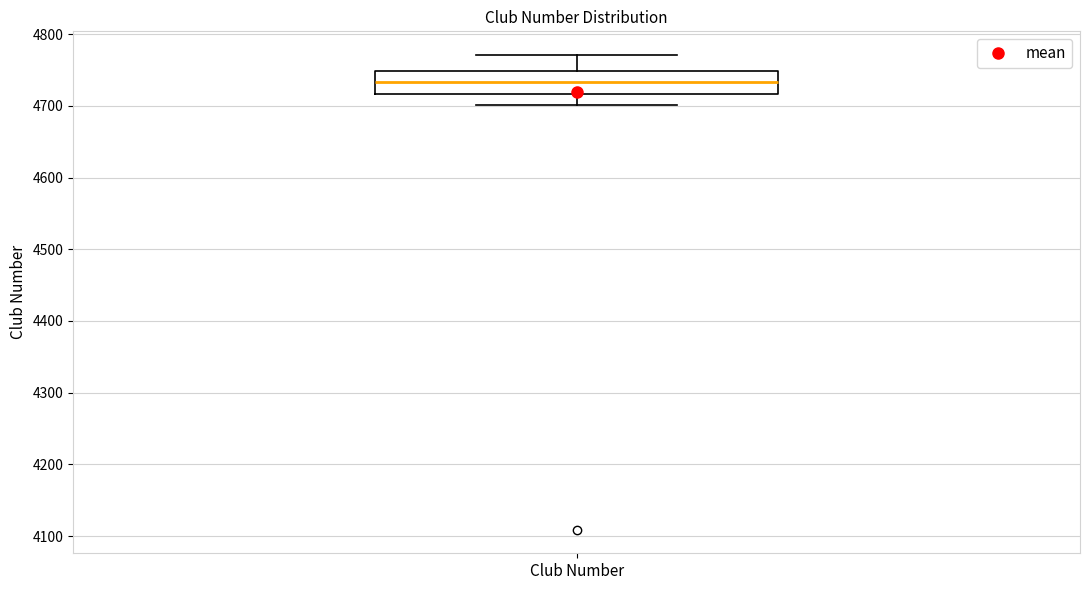

Where does the median line of the box for Club Number sit on the y-axis? The values are not printed on the chart, so give them approximately, as read against the axis.

4730